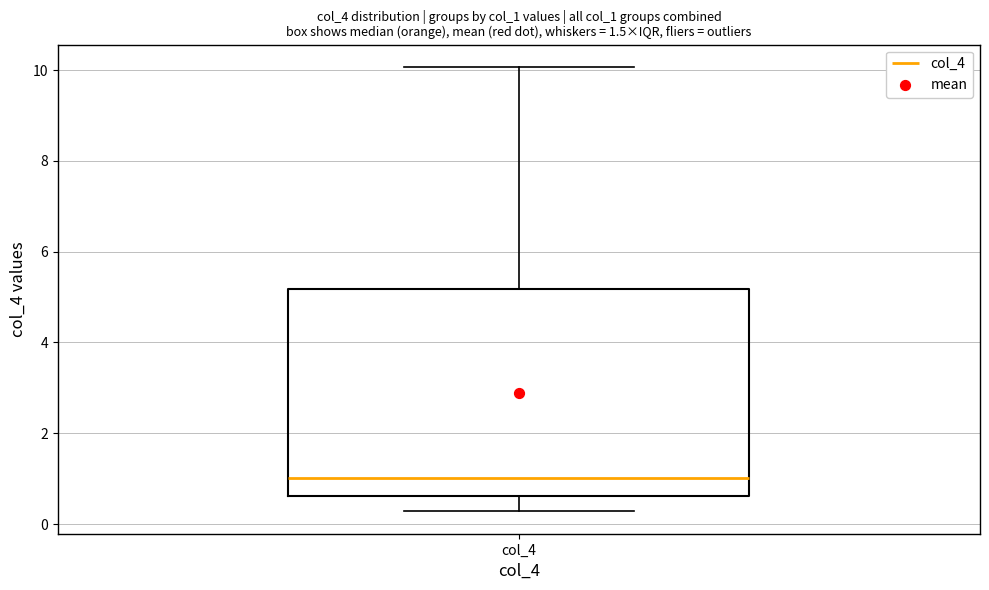

Transcribe this box plot: give where the median line is, the range the box spans, and where the two whiskers end, as read against the y-axis. The values are not printed on the chart, so give them approximately, as read against the axis.

median 1.0, box 0.6 to 5.2, whiskers 0.2 to 10.0